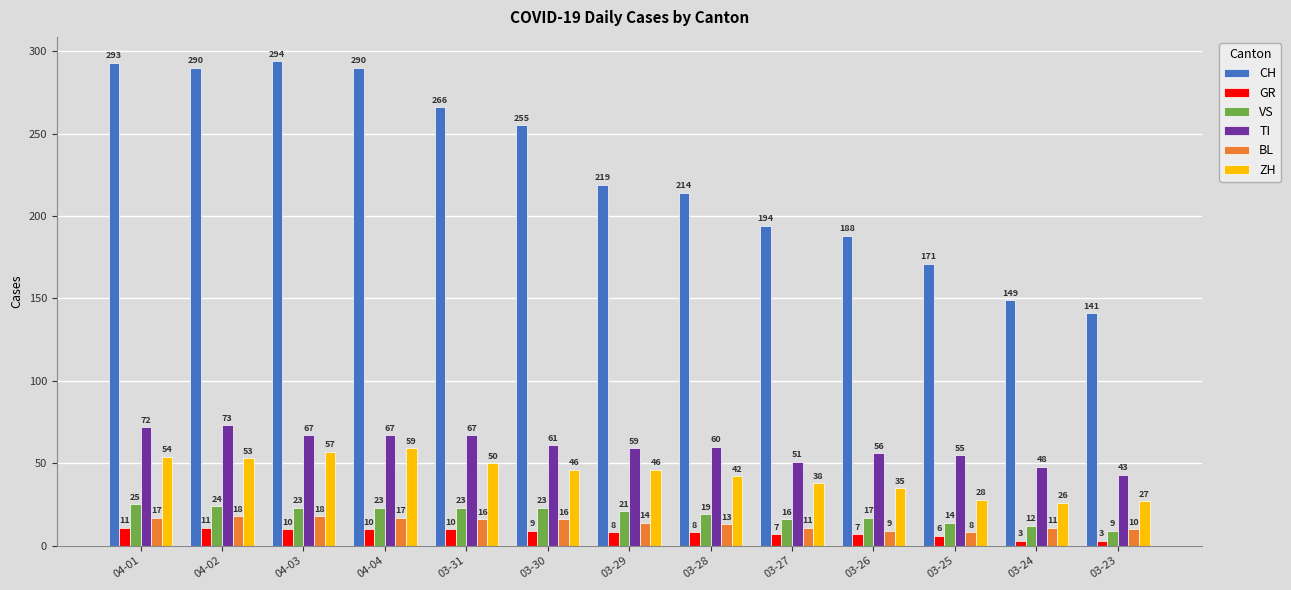

How many bars are there in each group?

6